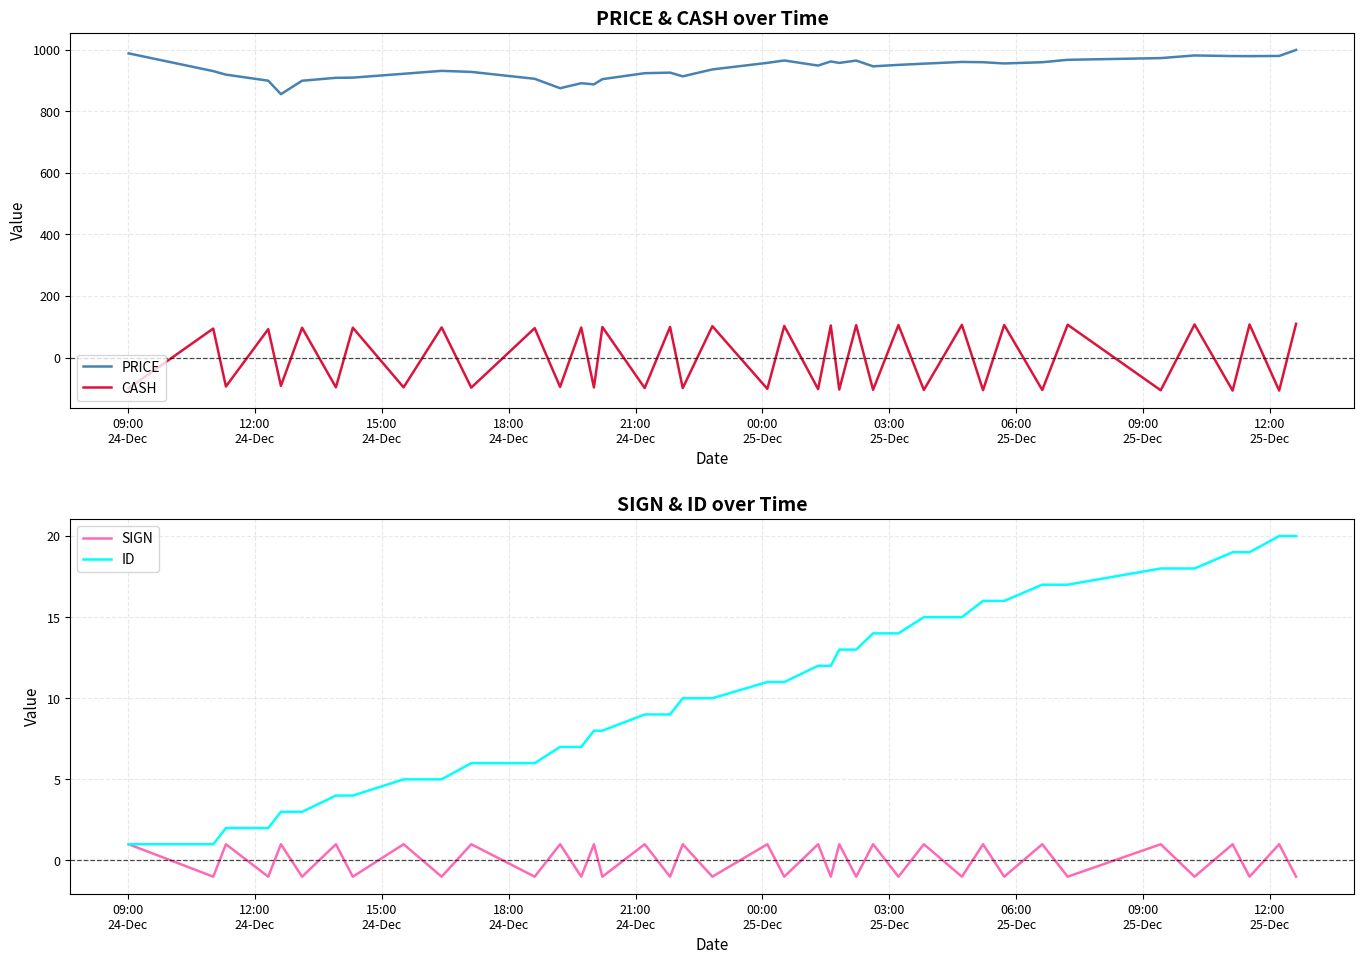

True or false: PRICE and CASH intersect in this chart.

False